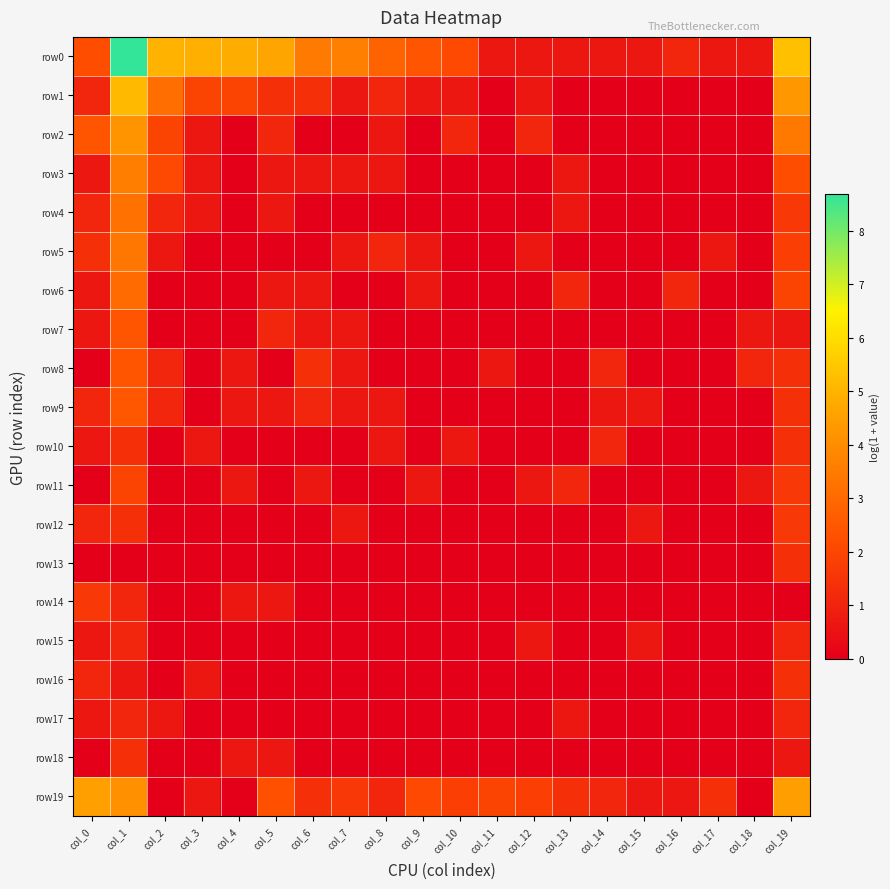

Reading left to right, list all the values displayed in this chart.

row0: col_0=2.2	col_1=8.7	col_2=5.0	col_3=4.9	col_4=4.8	col_5=4.6	col_6=3.5	col_7=3.6	col_8=2.8	col_9=2.4	col_10=2.1	col_11=0.7	col_12=0.7	col_13=0.7	col_14=0.7	col_15=0.7	col_16=1.1	col_17=0.7	col_18=0.7	col_19=5.3
row1: col_0=1.1	col_1=5.2	col_2=3.1	col_3=1.9	col_4=1.9	col_5=1.4	col_6=1.4	col_7=0.7	col_8=1.1	col_9=0.7	col_10=0.7	col_11=0.0	col_12=0.7	col_13=0.0	col_14=0.0	col_15=0.0	col_16=0.0	col_17=0.0	col_18=0.0	col_19=4.3
row2: col_0=2.4	col_1=4.2	col_2=1.9	col_3=0.7	col_4=0.0	col_5=1.1	col_6=0.0	col_7=0.0	col_8=0.7	col_9=0.0	col_10=1.1	col_11=0.0	col_12=1.1	col_13=0.0	col_14=0.0	col_15=0.0	col_16=0.0	col_17=0.0	col_18=0.0	col_19=3.4
row3: col_0=0.7	col_1=3.6	col_2=2.1	col_3=0.7	col_4=0.0	col_5=0.7	col_6=0.7	col_7=0.7	col_8=0.7	col_9=0.0	col_10=0.0	col_11=0.0	col_12=0.0	col_13=0.7	col_14=0.0	col_15=0.0	col_16=0.0	col_17=0.0	col_18=0.0	col_19=2.2
row4: col_0=1.1	col_1=3.2	col_2=1.1	col_3=0.7	col_4=0.0	col_5=0.7	col_6=0.0	col_7=0.0	col_8=0.0	col_9=0.0	col_10=0.0	col_11=0.0	col_12=0.0	col_13=0.7	col_14=0.0	col_15=0.0	col_16=0.0	col_17=0.0	col_18=0.0	col_19=1.6
row5: col_0=1.4	col_1=3.4	col_2=0.7	col_3=0.0	col_4=0.0	col_5=0.0	col_6=0.0	col_7=0.7	col_8=1.1	col_9=0.7	col_10=0.0	col_11=0.0	col_12=0.7	col_13=0.0	col_14=0.0	col_15=0.0	col_16=0.0	col_17=0.7	col_18=0.0	col_19=1.8
row6: col_0=0.7	col_1=3.0	col_2=0.0	col_3=0.0	col_4=0.0	col_5=0.7	col_6=0.7	col_7=0.0	col_8=0.0	col_9=0.7	col_10=0.0	col_11=0.0	col_12=0.0	col_13=1.1	col_14=0.0	col_15=0.0	col_16=1.1	col_17=0.0	col_18=0.0	col_19=1.9
row7: col_0=0.7	col_1=2.4	col_2=0.0	col_3=0.0	col_4=0.0	col_5=1.1	col_6=0.7	col_7=0.7	col_8=0.0	col_9=0.0	col_10=0.0	col_11=0.0	col_12=0.0	col_13=0.0	col_14=0.0	col_15=0.0	col_16=0.0	col_17=0.0	col_18=0.7	col_19=0.7
row8: col_0=0.0	col_1=2.4	col_2=1.1	col_3=0.0	col_4=0.7	col_5=0.0	col_6=1.4	col_7=0.7	col_8=0.0	col_9=0.0	col_10=0.0	col_11=0.7	col_12=0.0	col_13=0.0	col_14=1.1	col_15=0.0	col_16=0.0	col_17=0.0	col_18=1.1	col_19=1.4
row9: col_0=1.1	col_1=2.5	col_2=1.1	col_3=0.0	col_4=0.7	col_5=0.7	col_6=1.1	col_7=0.7	col_8=0.7	col_9=0.0	col_10=0.0	col_11=0.0	col_12=0.0	col_13=0.0	col_14=0.7	col_15=0.7	col_16=0.0	col_17=0.0	col_18=0.0	col_19=1.4
row10: col_0=0.7	col_1=1.4	col_2=0.0	col_3=0.7	col_4=0.0	col_5=0.0	col_6=0.0	col_7=0.0	col_8=0.7	col_9=0.0	col_10=0.7	col_11=0.0	col_12=0.0	col_13=0.0	col_14=1.1	col_15=0.0	col_16=0.0	col_17=0.0	col_18=0.0	col_19=1.4
row11: col_0=0.0	col_1=1.9	col_2=0.0	col_3=0.0	col_4=0.7	col_5=0.0	col_6=0.7	col_7=0.0	col_8=0.0	col_9=0.7	col_10=0.0	col_11=0.0	col_12=0.7	col_13=1.1	col_14=0.0	col_15=0.0	col_16=0.0	col_17=0.0	col_18=0.7	col_19=1.6
row12: col_0=1.1	col_1=1.4	col_2=0.0	col_3=0.0	col_4=0.0	col_5=0.0	col_6=0.0	col_7=0.7	col_8=0.0	col_9=0.0	col_10=0.0	col_11=0.0	col_12=0.0	col_13=0.0	col_14=0.0	col_15=0.7	col_16=0.0	col_17=0.0	col_18=0.0	col_19=1.6
row13: col_0=0.0	col_1=0.0	col_2=0.0	col_3=0.0	col_4=0.0	col_5=0.0	col_6=0.0	col_7=0.0	col_8=0.0	col_9=0.0	col_10=0.0	col_11=0.0	col_12=0.0	col_13=0.0	col_14=0.0	col_15=0.0	col_16=0.0	col_17=0.0	col_18=0.0	col_19=1.4
row14: col_0=1.6	col_1=1.1	col_2=0.0	col_3=0.0	col_4=0.7	col_5=0.7	col_6=0.0	col_7=0.0	col_8=0.0	col_9=0.0	col_10=0.0	col_11=0.0	col_12=0.0	col_13=0.0	col_14=0.0	col_15=0.0	col_16=0.0	col_17=0.0	col_18=0.0	col_19=0.0
row15: col_0=0.7	col_1=1.1	col_2=0.0	col_3=0.0	col_4=0.0	col_5=0.0	col_6=0.0	col_7=0.0	col_8=0.0	col_9=0.0	col_10=0.0	col_11=0.0	col_12=0.7	col_13=0.0	col_14=0.0	col_15=0.7	col_16=0.0	col_17=0.0	col_18=0.0	col_19=1.1
row16: col_0=1.1	col_1=0.7	col_2=0.0	col_3=0.7	col_4=0.0	col_5=0.0	col_6=0.0	col_7=0.0	col_8=0.0	col_9=0.0	col_10=0.0	col_11=0.0	col_12=0.0	col_13=0.0	col_14=0.0	col_15=0.0	col_16=0.0	col_17=0.0	col_18=0.0	col_19=1.4
row17: col_0=0.7	col_1=1.1	col_2=0.7	col_3=0.0	col_4=0.0	col_5=0.0	col_6=0.0	col_7=0.0	col_8=0.0	col_9=0.0	col_10=0.0	col_11=0.0	col_12=0.0	col_13=0.7	col_14=0.0	col_15=0.0	col_16=0.0	col_17=0.0	col_18=0.0	col_19=1.1
row18: col_0=0.0	col_1=1.4	col_2=0.0	col_3=0.0	col_4=0.7	col_5=0.7	col_6=0.0	col_7=0.0	col_8=0.0	col_9=0.0	col_10=0.0	col_11=0.0	col_12=0.0	col_13=0.0	col_14=0.0	col_15=0.0	col_16=0.0	col_17=0.0	col_18=0.0	col_19=0.7
row19: col_0=4.5	col_1=4.1	col_2=0.0	col_3=0.7	col_4=0.0	col_5=2.3	col_6=1.4	col_7=1.6	col_8=1.1	col_9=2.1	col_10=1.8	col_11=1.9	col_12=1.8	col_13=1.4	col_14=1.1	col_15=0.7	col_16=0.7	col_17=1.4	col_18=0.0	col_19=4.5